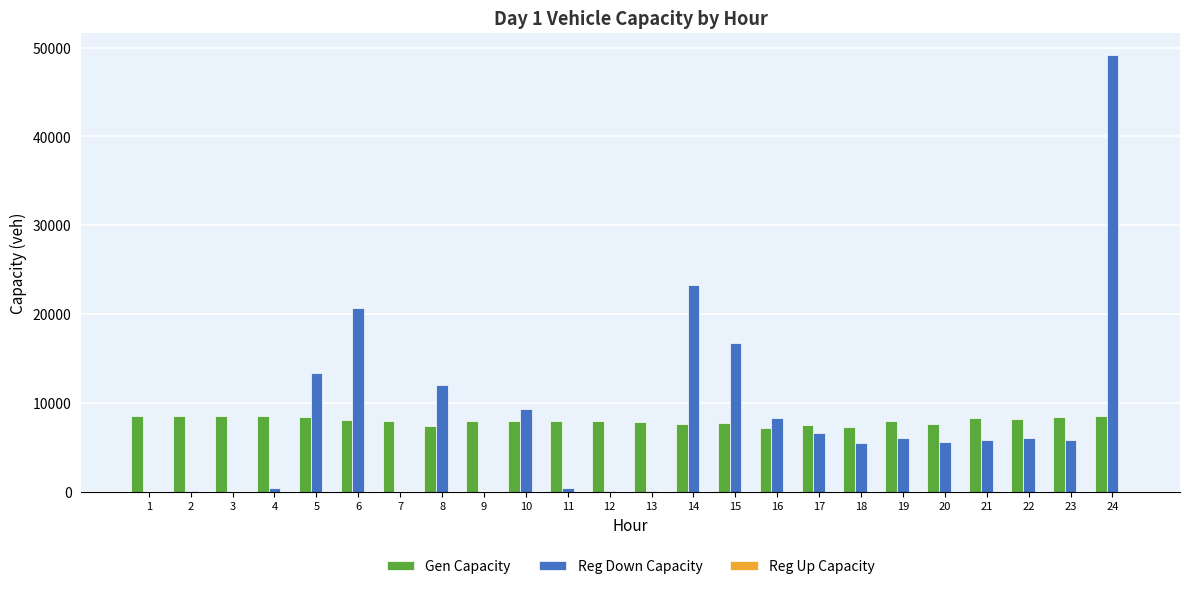

What is the highest value of the Reg Down Capacity series?

49209.2